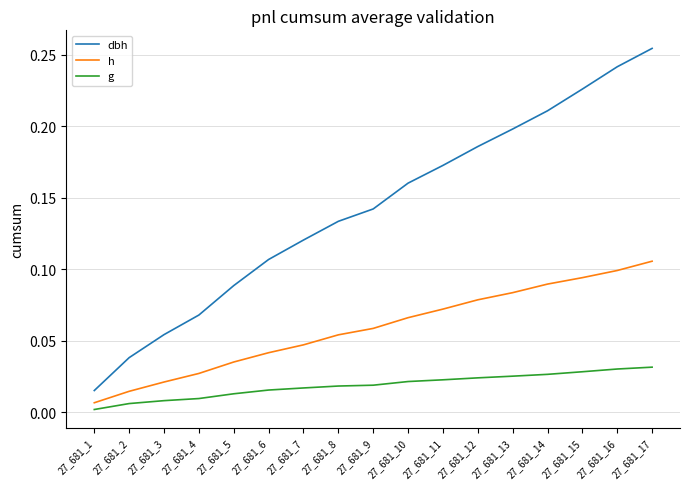

The value of dbh at 27_681_2 is 0.0. True or false?

True